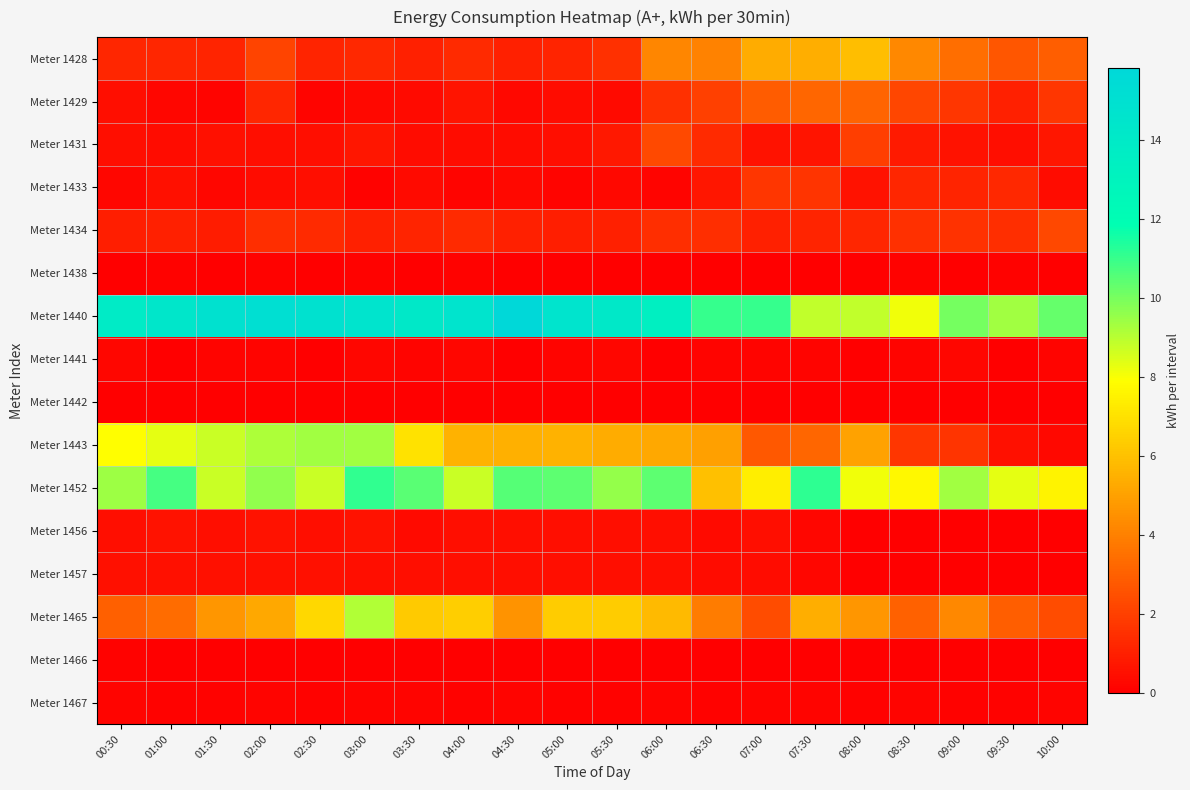

Reading left to right, what are all the values shown in this chart?

Meter 1428: 00:30=1.2	01:00=1.2	01:30=1.1	02:00=2.2	02:30=1.1	03:00=1.3	03:30=1.0	04:00=1.4	04:30=1.0	05:00=1.1	05:30=1.5	06:00=4.2	06:30=4.1	07:00=5.4	07:30=5.4	08:00=5.9	08:30=4.2	09:00=3.4	09:30=2.7	10:00=3.0
Meter 1429: 00:30=0.5	01:00=0.2	01:30=0.2	02:00=1.2	02:30=0.2	03:00=0.3	03:30=0.3	04:00=0.7	04:30=0.3	05:00=0.4	05:30=0.4	06:00=1.5	06:30=2.0	07:00=2.9	07:30=3.2	08:00=3.1	08:30=2.2	09:00=1.7	09:30=1.0	10:00=1.7
Meter 1431: 00:30=0.5	01:00=0.4	01:30=0.5	02:00=0.5	02:30=0.5	03:00=0.7	03:30=0.4	04:00=0.4	04:30=0.4	05:00=0.5	05:30=0.8	06:00=2.3	06:30=1.3	07:00=0.6	07:30=0.6	08:00=2.0	08:30=0.8	09:00=0.6	09:30=0.5	10:00=0.7
Meter 1433: 00:30=0.2	01:00=0.5	01:30=0.2	02:00=0.4	02:30=0.4	03:00=0.1	03:30=0.4	04:00=0.1	04:30=0.3	05:00=0.2	05:30=0.3	06:00=0.2	06:30=0.7	07:00=1.7	07:30=1.6	08:00=0.6	08:30=1.2	09:00=1.1	09:30=1.3	10:00=0.4
Meter 1434: 00:30=1.0	01:00=1.0	01:30=0.9	02:00=1.4	02:30=1.4	03:00=1.0	03:30=1.1	04:00=1.4	04:30=1.0	05:00=1.0	05:30=1.0	06:00=1.4	06:30=1.4	07:00=1.0	07:30=1.1	08:00=1.2	08:30=1.5	09:00=1.6	09:30=1.4	10:00=2.2
Meter 1438: 00:30=0.0	01:00=0.1	01:30=0.0	02:00=0.1	02:30=0.0	03:00=0.1	03:30=0.0	04:00=0.1	04:30=0.0	05:00=0.1	05:30=0.0	06:00=0.0	06:30=0.0	07:00=0.0	07:30=0.1	08:00=0.0	08:30=0.1	09:00=0.0	09:30=0.1	10:00=0.0
Meter 1440: 00:30=13.9	01:00=14.4	01:30=14.9	02:00=15.1	02:30=14.9	03:00=14.6	03:30=14.2	04:00=14.6	04:30=15.8	05:00=14.6	05:30=14.2	06:00=13.4	06:30=11.0	07:00=11.0	07:30=8.9	08:00=8.9	08:30=8.2	09:00=10.1	09:30=9.4	10:00=10.3
Meter 1441: 00:30=0.2	01:00=0.0	01:30=0.2	02:00=0.2	02:30=0.0	03:00=0.2	03:30=0.2	04:00=0.2	04:30=0.0	05:00=0.2	05:30=0.2	06:00=0.0	06:30=0.2	07:00=0.2	07:30=0.2	08:00=0.0	08:30=0.2	09:00=0.2	09:30=0.0	10:00=0.2
Meter 1442: 00:30=0.0	01:00=0.0	01:30=0.0	02:00=0.0	02:30=0.0	03:00=0.0	03:30=0.0	04:00=0.0	04:30=0.0	05:00=0.0	05:30=0.0	06:00=0.0	06:30=0.0	07:00=0.0	07:30=0.0	08:00=0.0	08:30=0.0	09:00=0.0	09:30=0.0	10:00=0.0
Meter 1443: 00:30=7.9	01:00=8.3	01:30=8.7	02:00=9.2	02:30=9.4	03:00=9.4	03:30=7.0	04:00=5.5	04:30=5.5	05:00=5.5	05:30=5.4	06:00=5.2	06:30=5.0	07:00=2.8	07:30=3.2	08:00=5.0	08:30=1.7	09:00=1.6	09:30=0.5	10:00=0.3
Meter 1452: 00:30=9.4	01:00=10.8	01:30=8.8	02:00=9.6	02:30=8.8	03:00=11.1	03:30=10.5	04:00=8.8	04:30=10.6	05:00=10.4	05:30=9.5	06:00=10.4	06:30=5.9	07:00=7.4	07:30=11.2	08:00=8.2	08:30=7.7	09:00=9.4	09:30=8.3	10:00=7.6
Meter 1456: 00:30=0.5	01:00=0.6	01:30=0.5	02:00=0.6	02:30=0.5	03:00=0.6	03:30=0.4	04:00=0.5	04:30=0.5	05:00=0.5	05:30=0.5	06:00=0.5	06:30=0.4	07:00=0.5	07:30=0.2	08:00=0.0	08:30=0.0	09:00=0.0	09:30=0.0	10:00=0.0
Meter 1457: 00:30=0.5	01:00=0.5	01:30=0.5	02:00=0.5	02:30=0.5	03:00=0.5	03:30=0.4	04:00=0.4	04:30=0.4	05:00=0.4	05:30=0.4	06:00=0.4	06:30=0.4	07:00=0.4	07:30=0.2	08:00=0.0	08:30=0.0	09:00=0.0	09:30=0.0	10:00=0.0
Meter 1465: 00:30=3.0	01:00=3.4	01:30=4.7	02:00=5.2	02:30=6.7	03:00=9.1	03:30=6.3	04:00=6.4	04:30=4.6	05:00=6.4	05:30=6.4	06:00=5.8	06:30=3.8	07:00=2.4	07:30=5.4	08:00=4.7	08:30=3.0	09:00=4.2	09:30=3.0	10:00=2.4
Meter 1466: 00:30=0.1	01:00=0.0	01:30=0.0	02:00=0.0	02:30=0.1	03:00=0.0	03:30=0.0	04:00=0.0	04:30=0.1	05:00=0.0	05:30=0.0	06:00=0.0	06:30=0.1	07:00=0.0	07:30=0.0	08:00=0.0	08:30=0.1	09:00=0.0	09:30=0.0	10:00=0.0
Meter 1467: 00:30=0.2	01:00=0.1	01:30=0.1	02:00=0.1	02:30=0.1	03:00=0.1	03:30=0.1	04:00=0.1	04:30=0.2	05:00=0.1	05:30=0.1	06:00=0.2	06:30=0.1	07:00=0.1	07:30=0.2	08:00=0.1	08:30=0.1	09:00=0.1	09:30=0.1	10:00=0.2